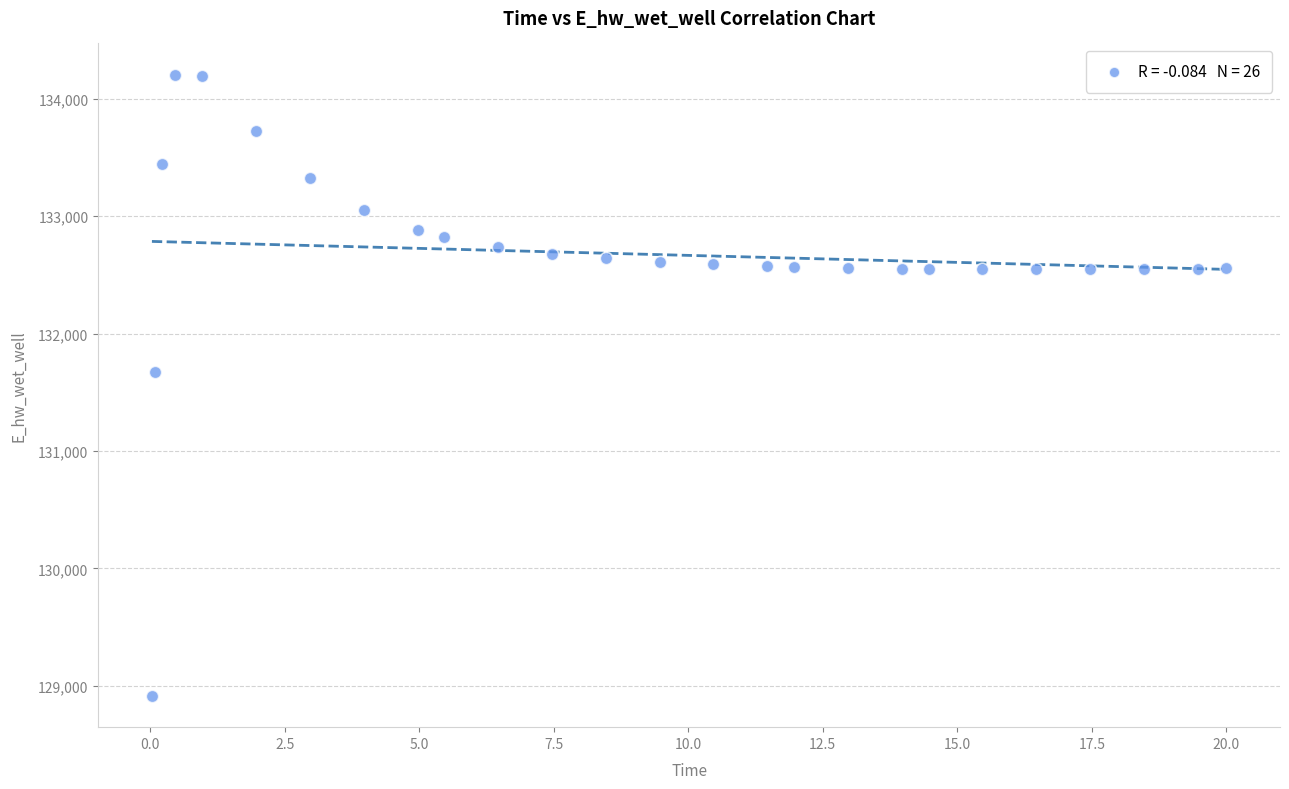

What is the range of X values (max minus min)?

20.0